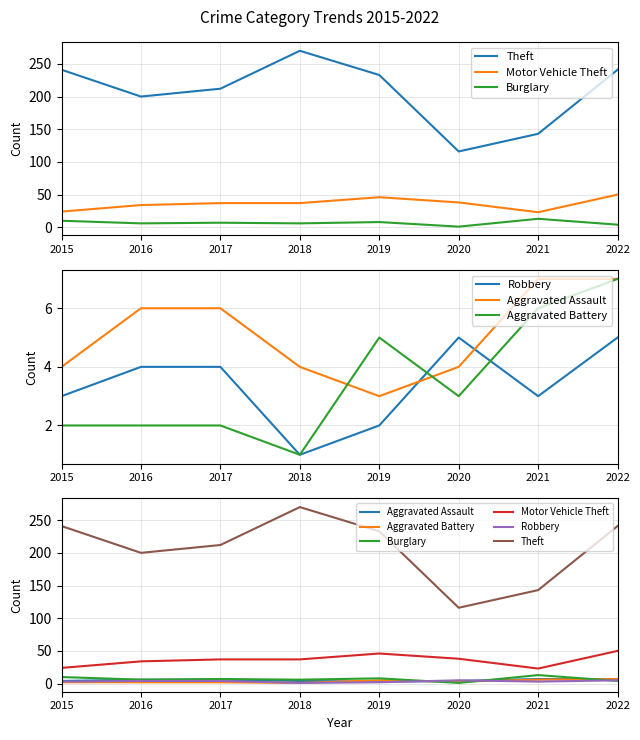

True or false: Aggravated Assault has a value of 4 at 2015.

True